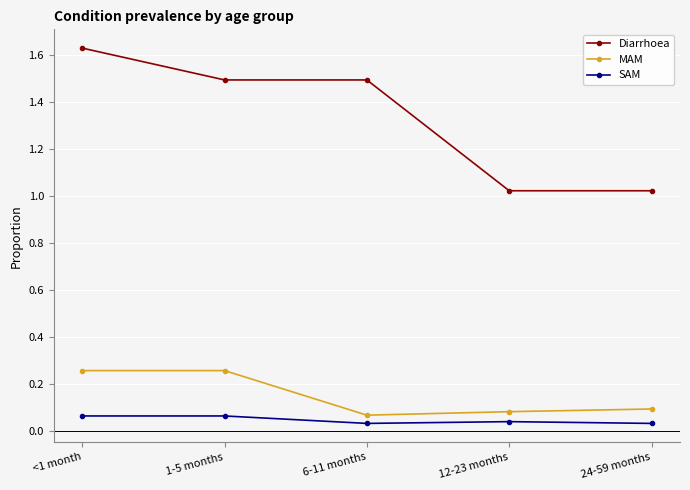

At which category is the sum across all series the highest?

<1 month